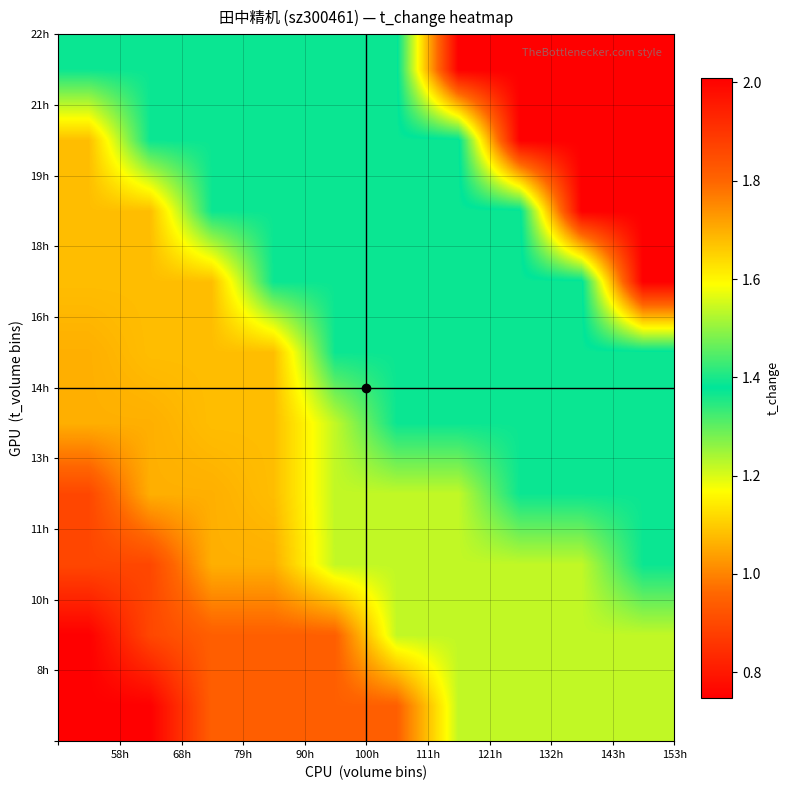

What is the minimum value shown in the chart?

0.7